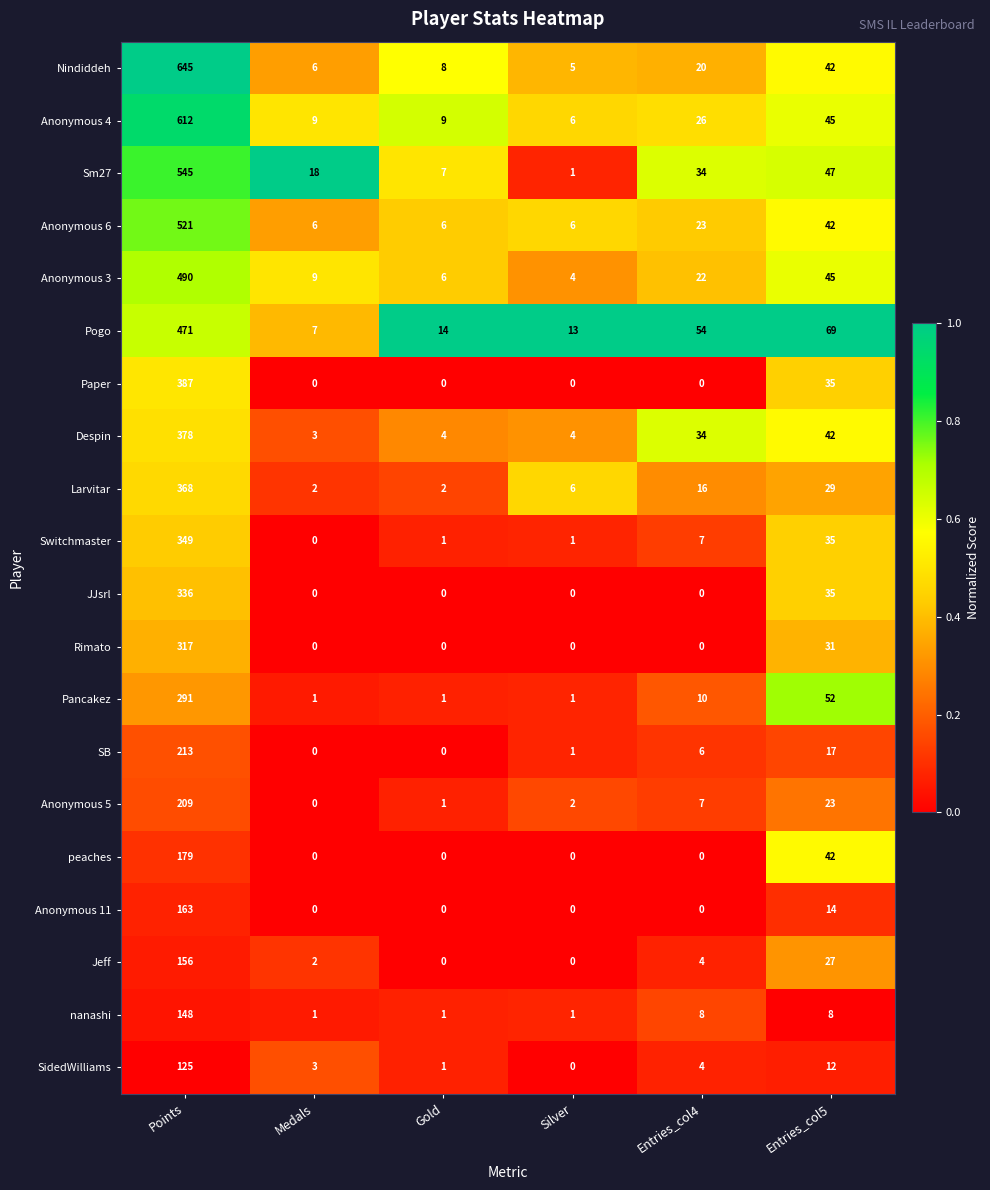

Where does the Nindiddeh series first go above 20?

Points